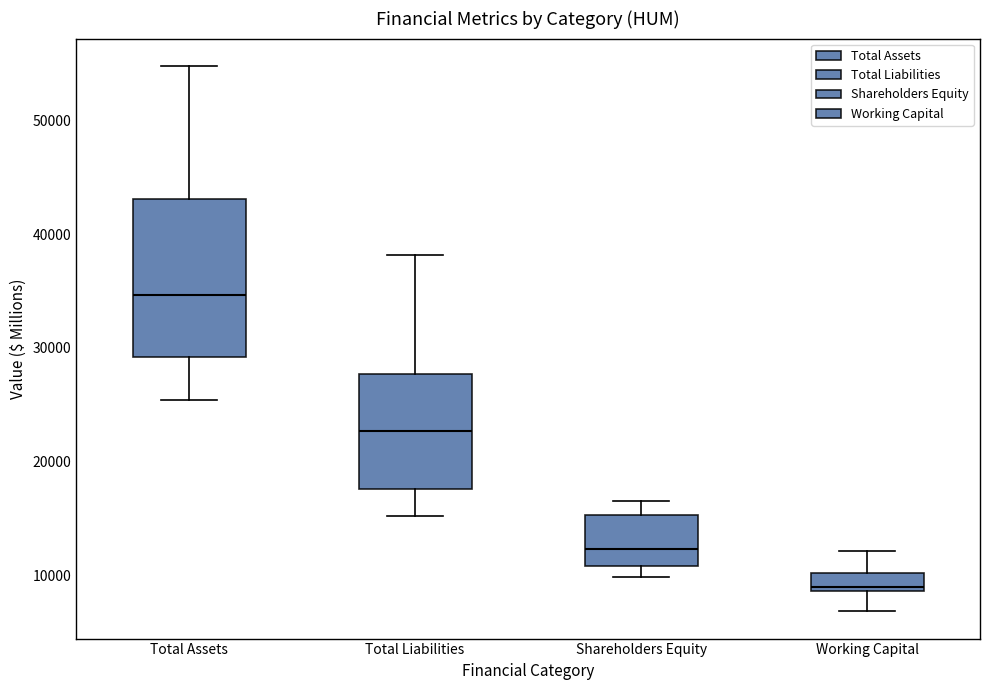

Reading left to right, transcribe this box plot: for each box, give where its median line is, the range the box spans, and where its two whiskers end, as read against the y-axis. The values are not printed on the chart, so give them approximately, as read against the axis.

Total Assets: median 35000, box 29000 to 43000, whiskers 25000 to 55000
Total Liabilities: median 23000, box 18000 to 28000, whiskers 15000 to 38000
Shareholders Equity: median 12000, box 11000 to 15000, whiskers 10000 to 17000
Working Capital: median 9000 (just above the box's lower edge), box 9000 to 10000, whiskers 7000 to 12000